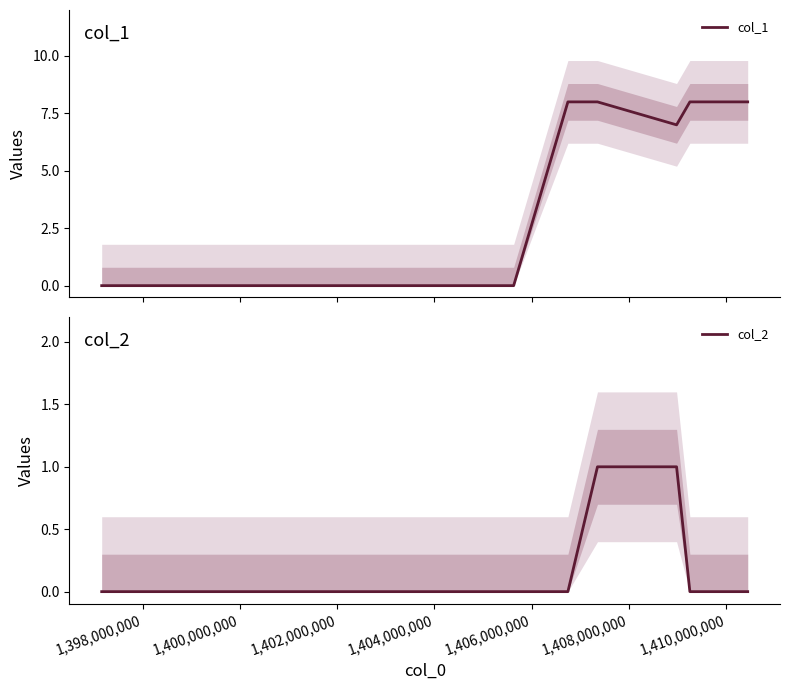

Rank the series by their maximum value, from highest to lowest.

col_1, col_2